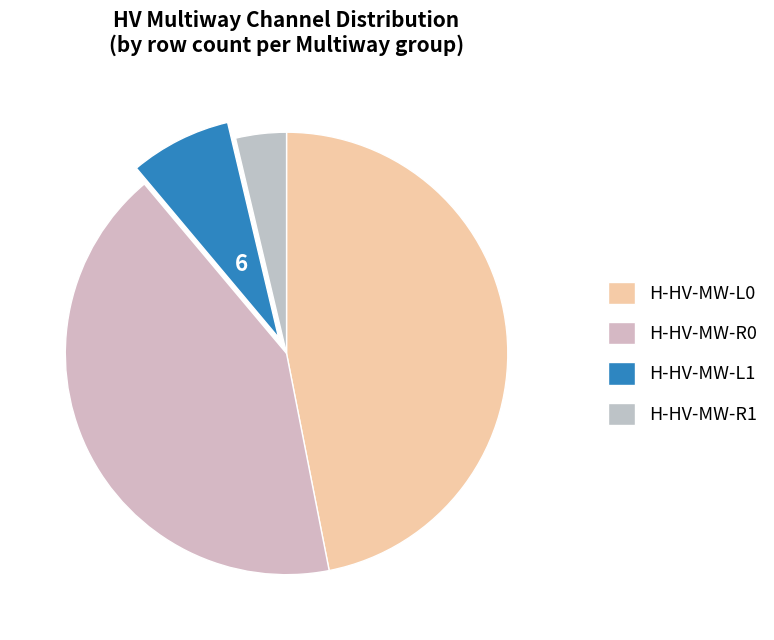

Count the number of slices in the pie.

4